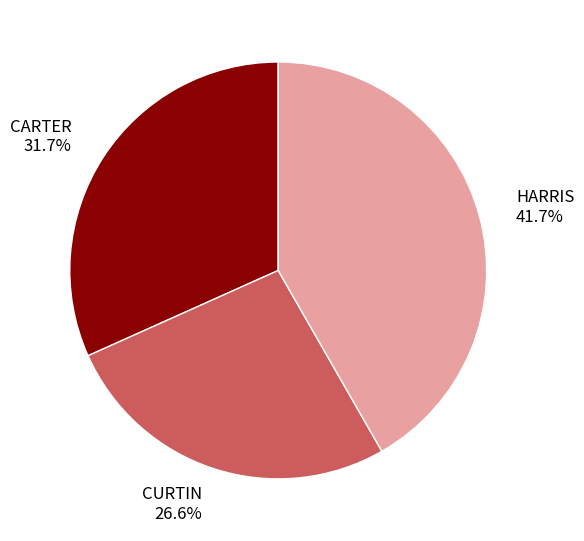

What percentage is the HARRIS slice, to the nearest percent?

42%